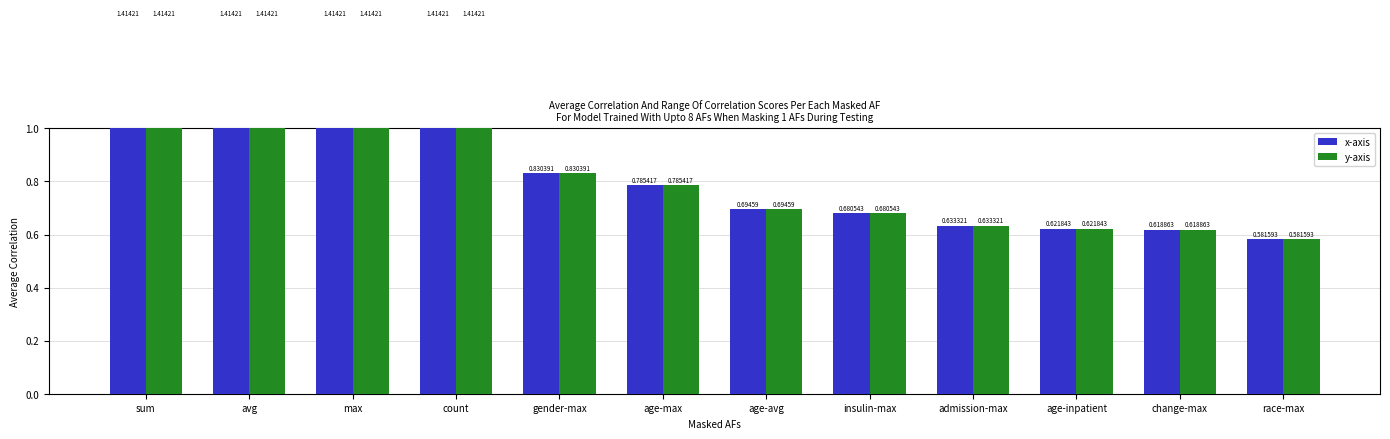

What is the total value across all series at sum?

2.8